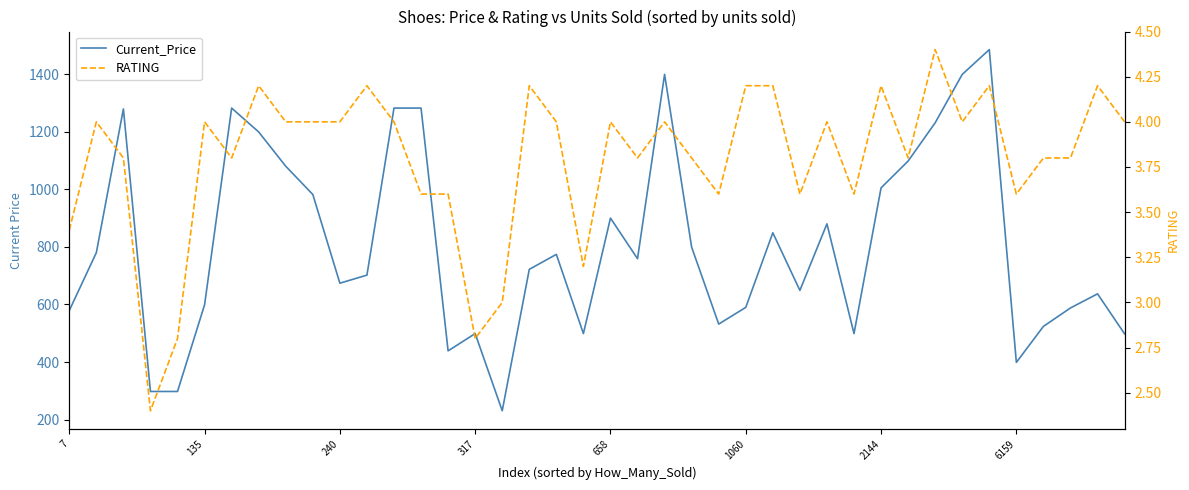

How many distinct data groups are displayed?

2